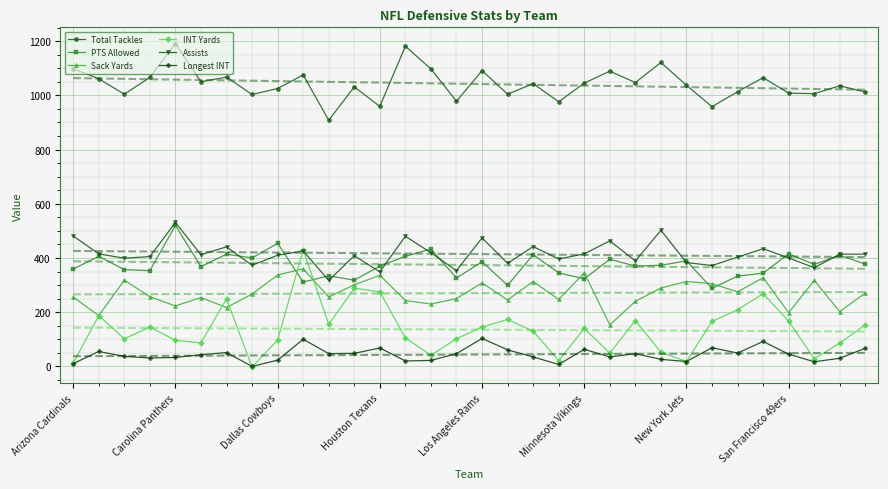

After their last crossing, which series has the higher values: Assists or PTS Allowed?

Assists